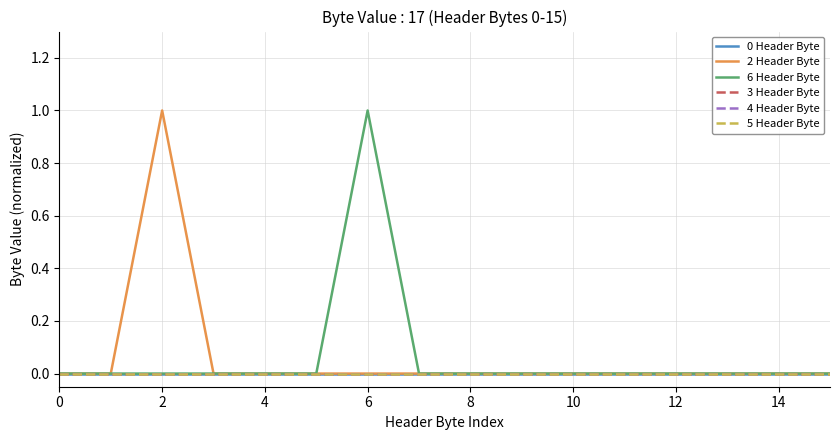

Does the chart have visible grid lines?

Yes